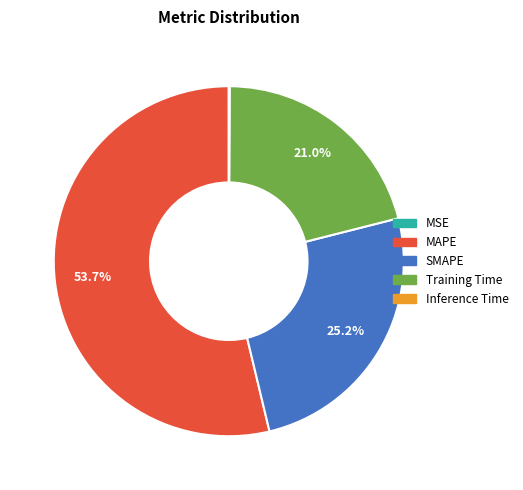

Which slice is the largest?

MAPE